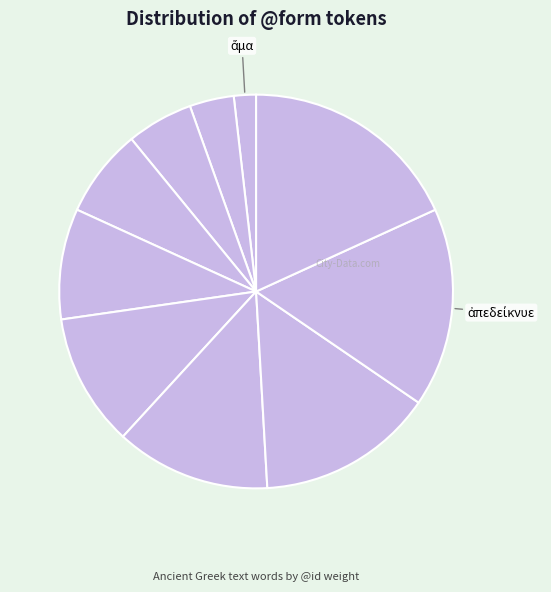

Count the number of slices in the pie.

10